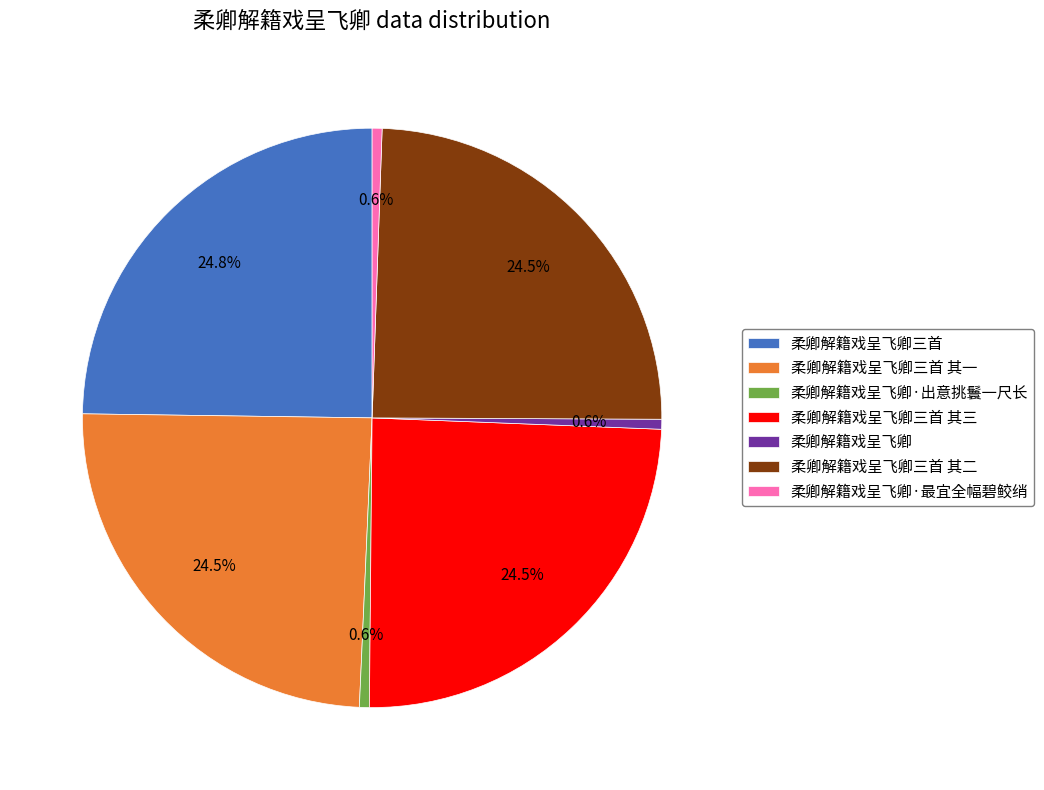

To the nearest percent, what portion does 柔卿解籍戏呈飞卿·最宜全幅碧鲛绡 represent?

1%